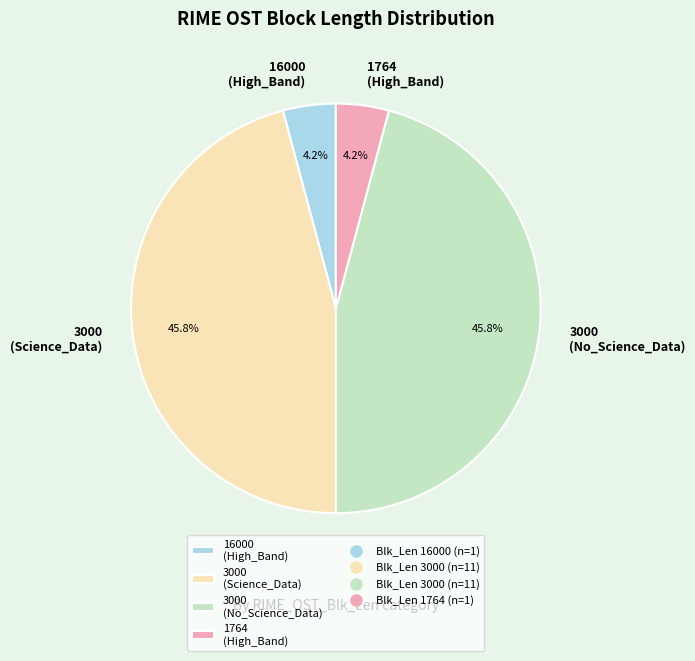

To the nearest percent, what is the difference between the largest and smallest slice percentages?

42%